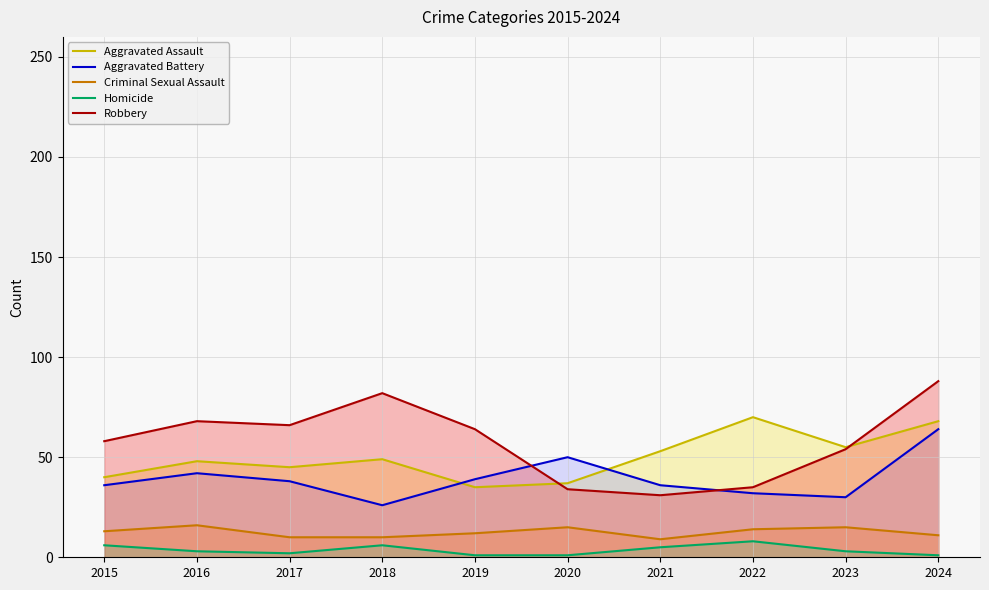

True or false: Criminal Sexual Assault and Homicide intersect in this chart.

False